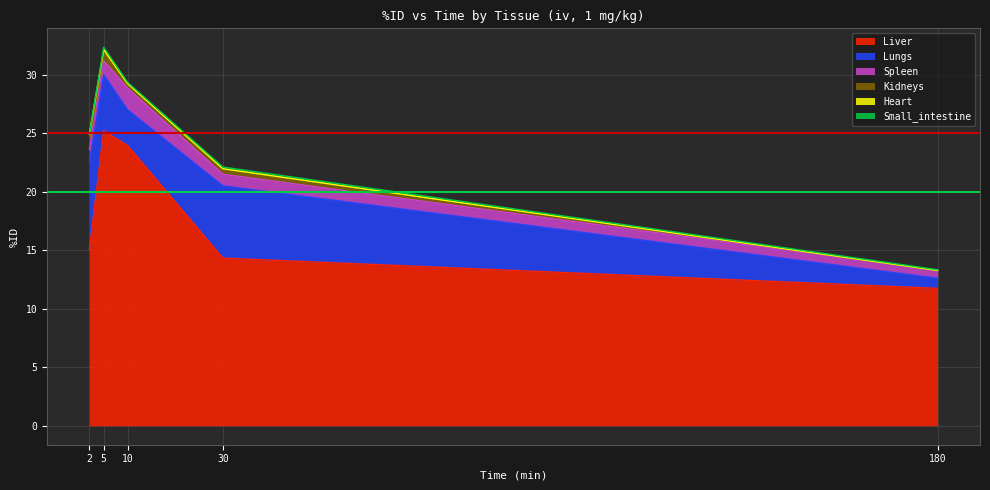

What are all the series names shown in the legend?

Liver, Lungs, Spleen, Kidneys, Heart, Small_intestine